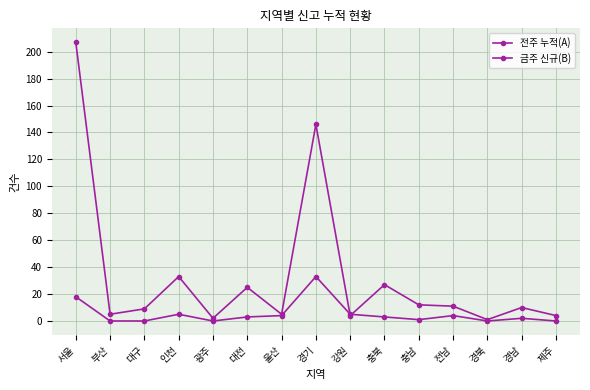

Reading left to right, what are all the values shown in this chart?

전주 누적(A): 207	5	9	33	2	25	5	146	4	27	12	11	1	10	4
금주 신규(B): 18	0	0	5	0	3	4	33	5	3	1	4	0	2	0